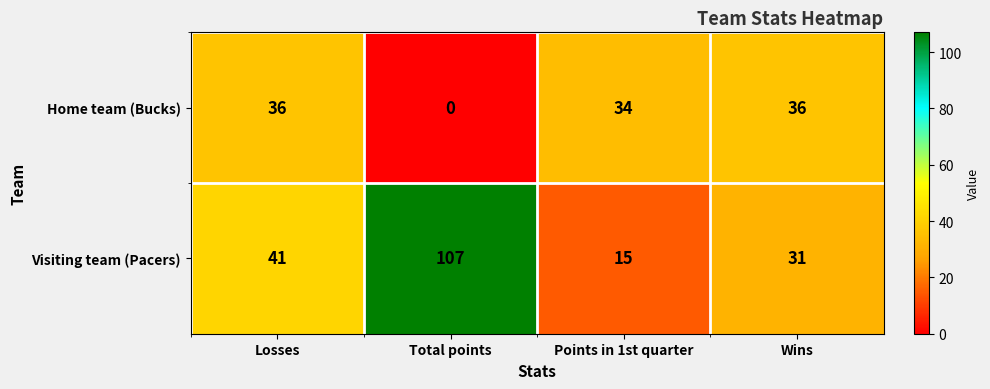

Read the Home team (Bucks) value at Points in 1st quarter, to the nearest 5.

35